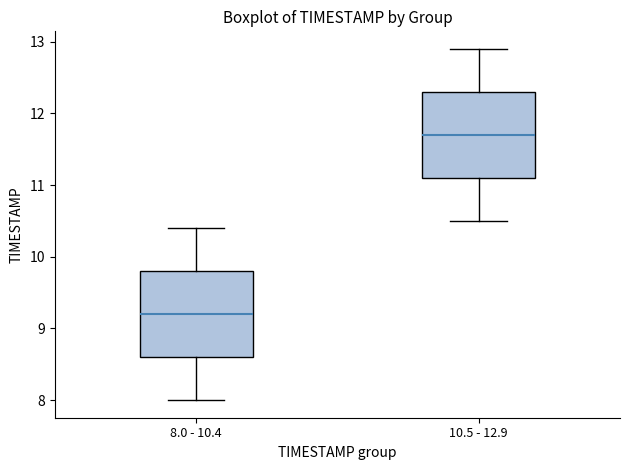

Reading left to right, read every box against the y-axis: the position of its median line, the range the box covers, and the ends of its whiskers. The values are not printed on the chart, so give them approximately, as read against the axis.

8.0 - 10.4: median 9.2, box 8.6 to 9.8, whiskers 8.0 to 10.4
10.5 - 12.9: median 11.7, box 11.1 to 12.3, whiskers 10.5 to 12.9